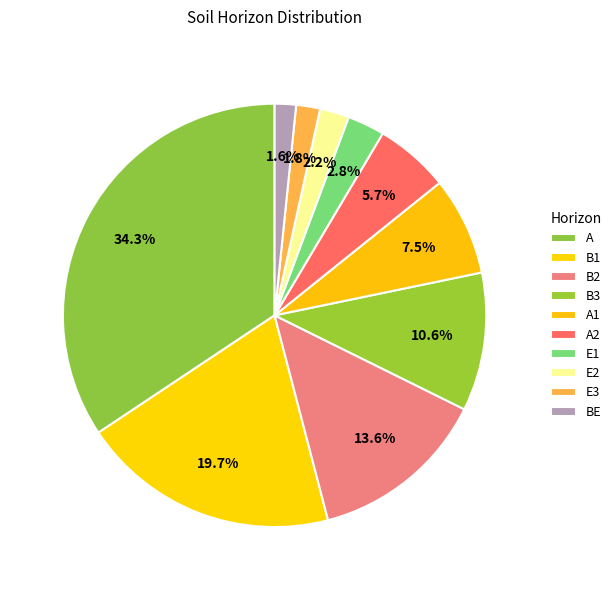

How many segments does this pie chart have?

10